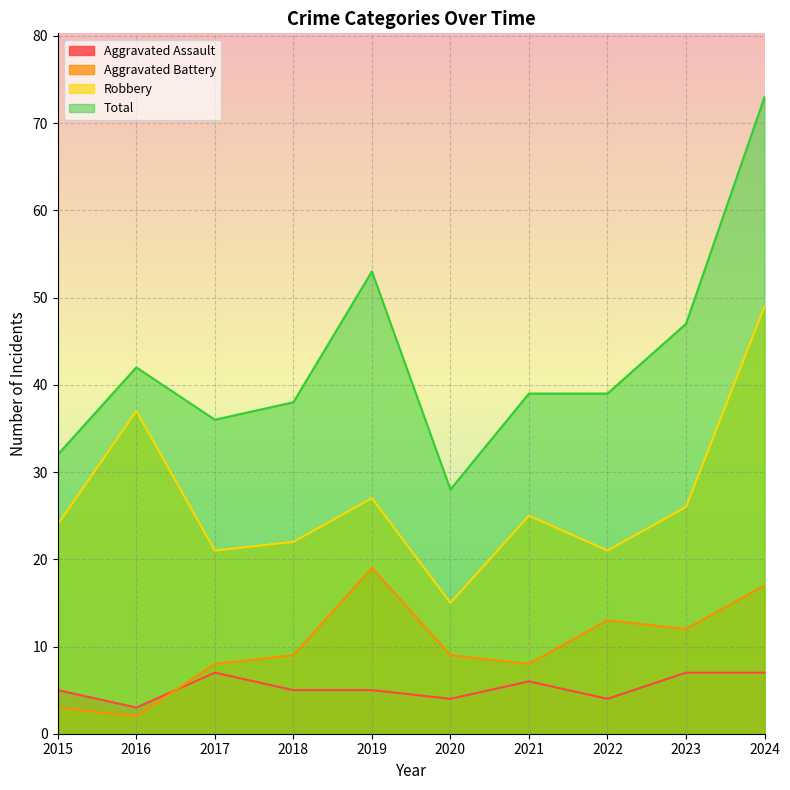

What is the spread (max minus min) of values at 2019?

48